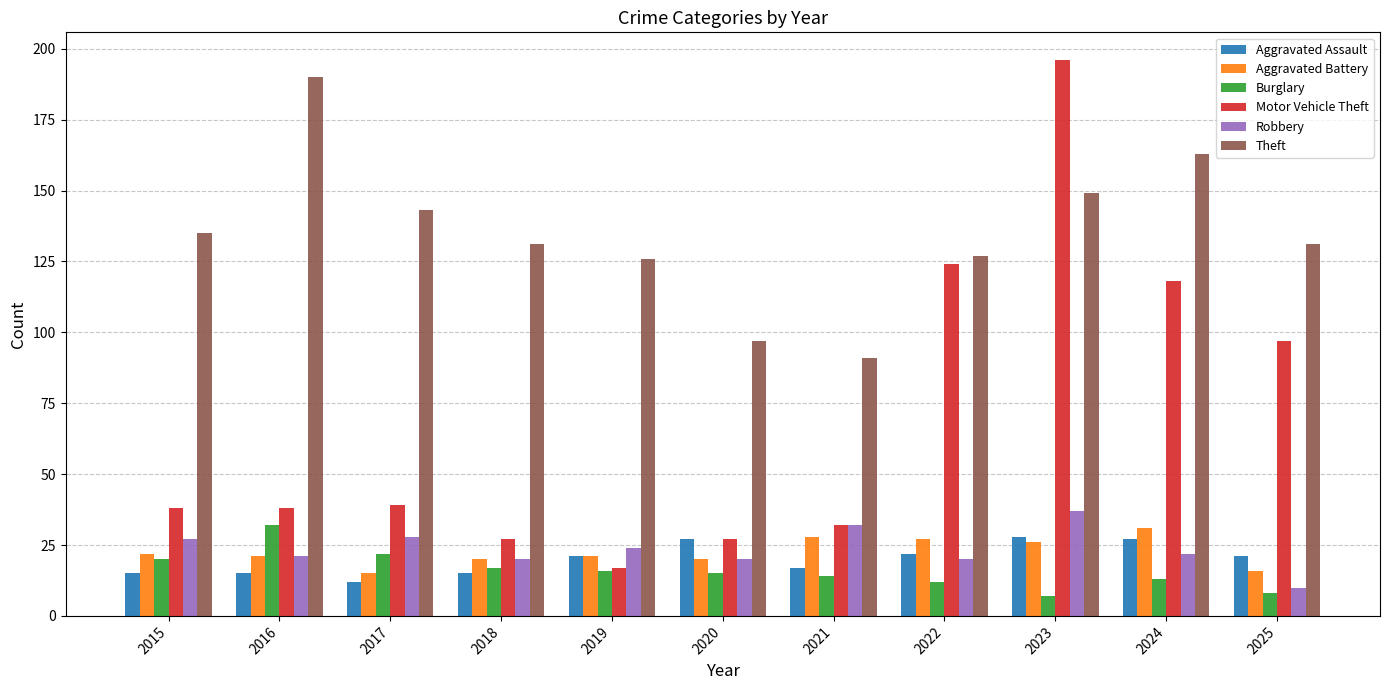

What is the lowest value of the Aggravated Assault series?

12